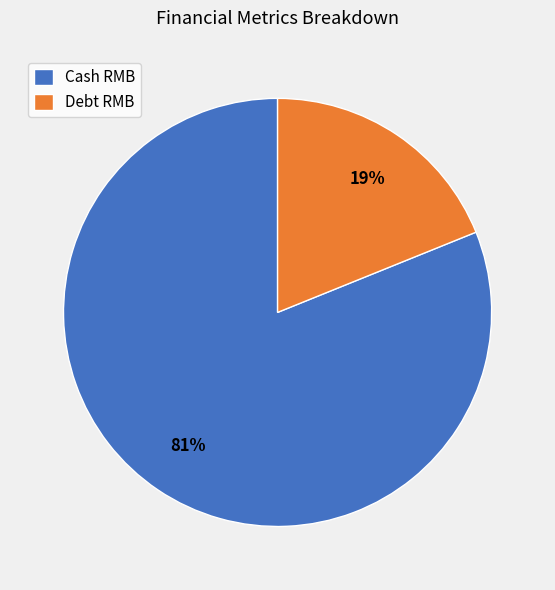

To the nearest percent, what is the average slice percentage?

50%